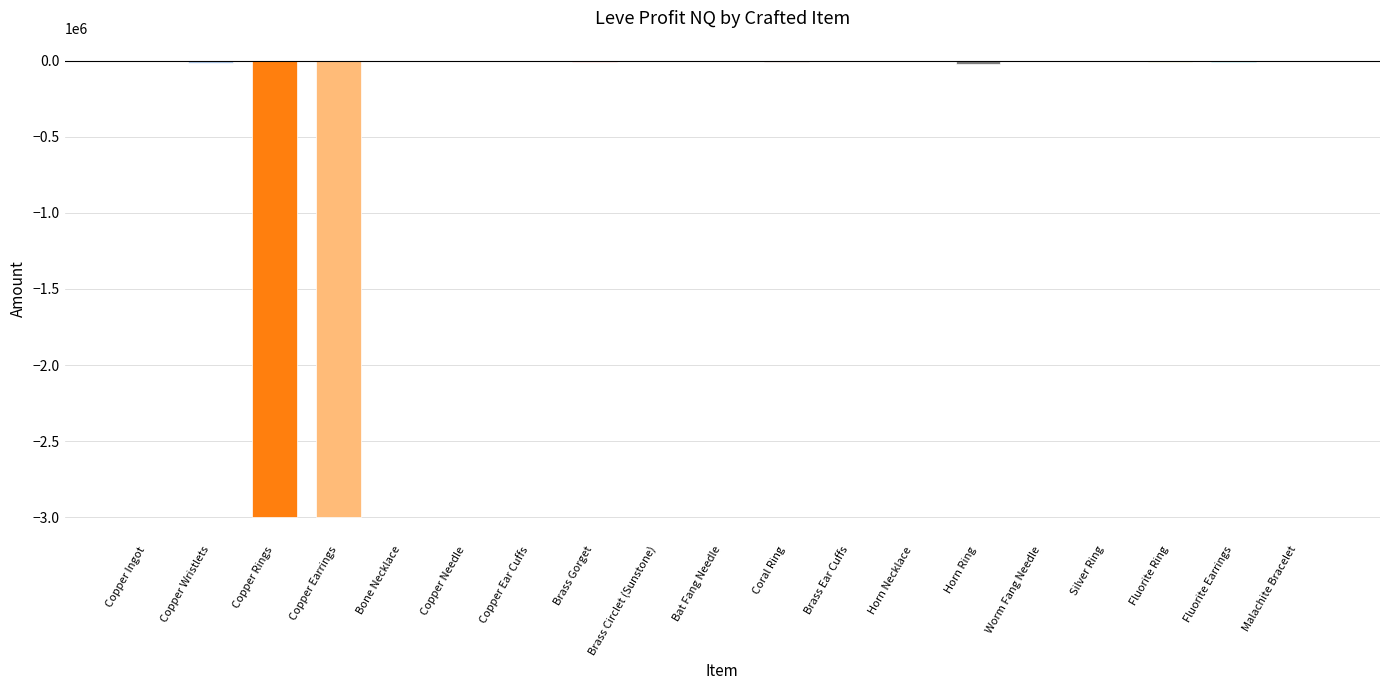

What is the change in value from Brass Ear Cuffs to Fluorite Ring?

-5554.0